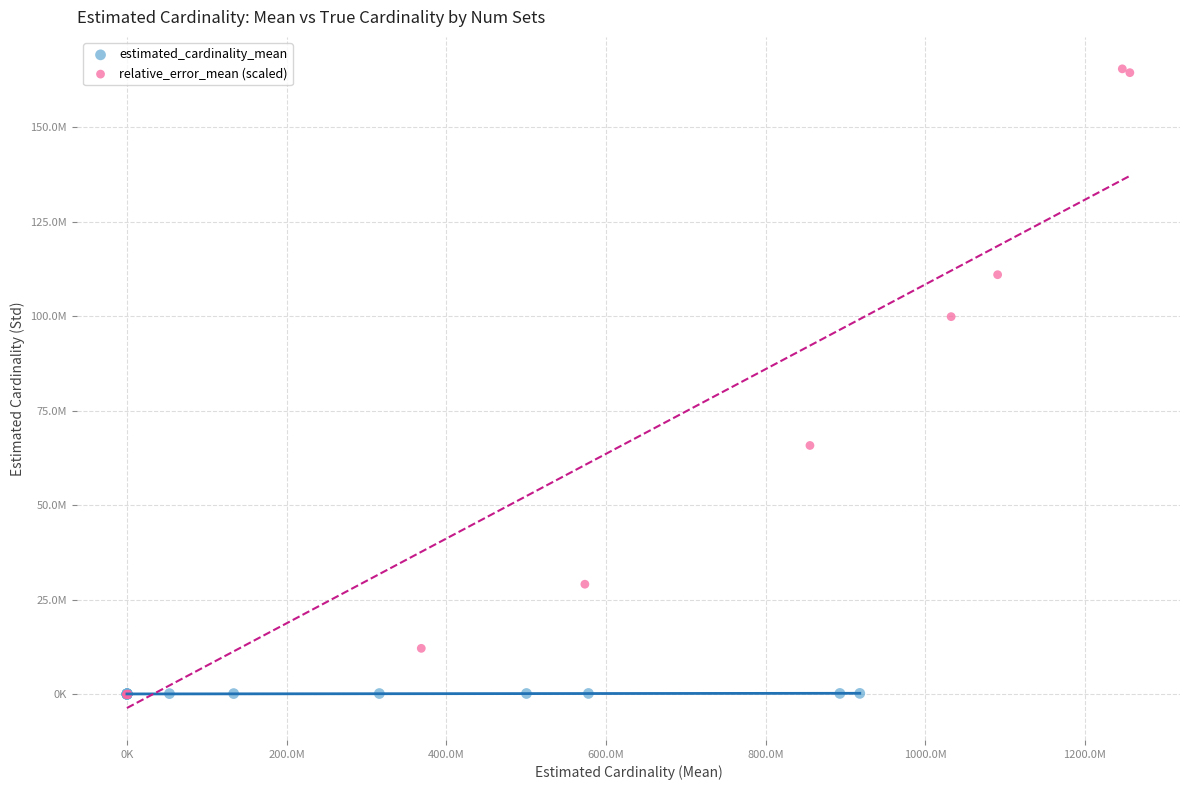

What are all the series names shown in the legend?

estimated_cardinality_mean, relative_error_mean (scaled)